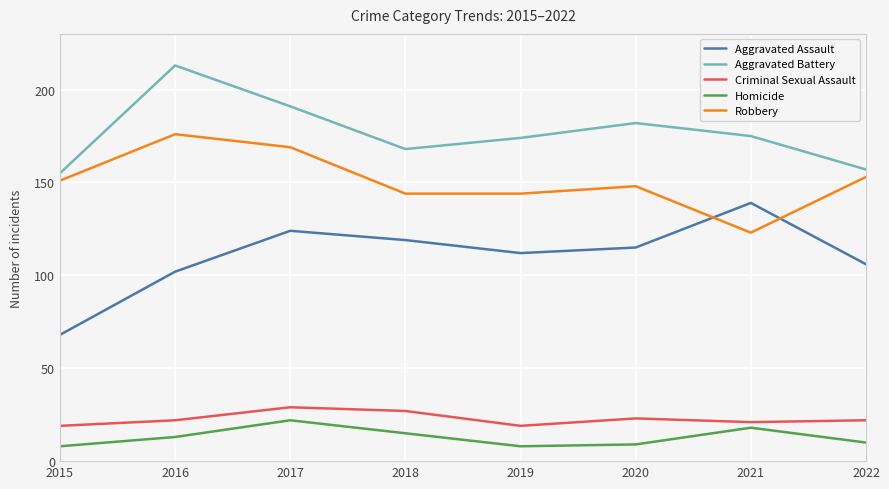

True or false: Homicide has a value of 21 at 2016.

False